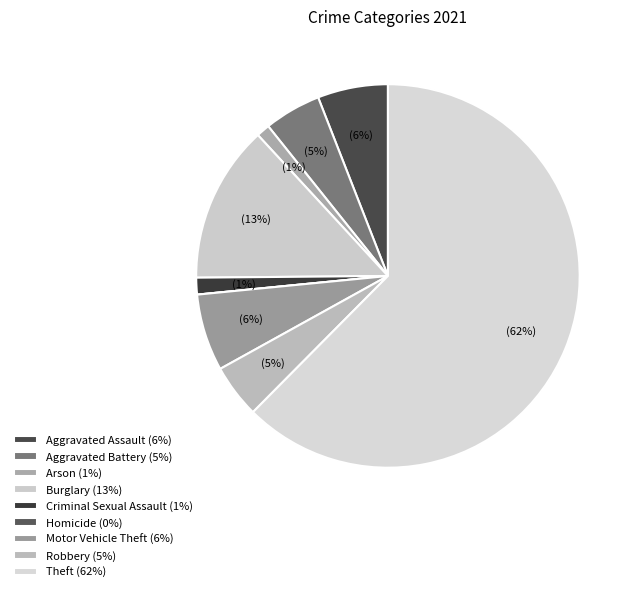

Between Robbery and Burglary, which is larger?

Burglary